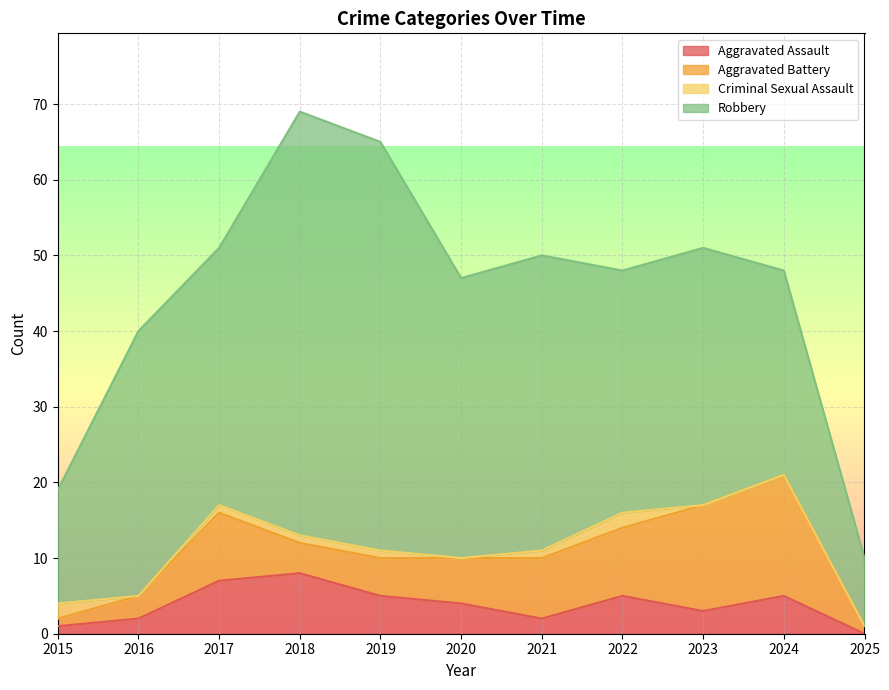

Which series changed the most between 2016 and 2018?

Robbery